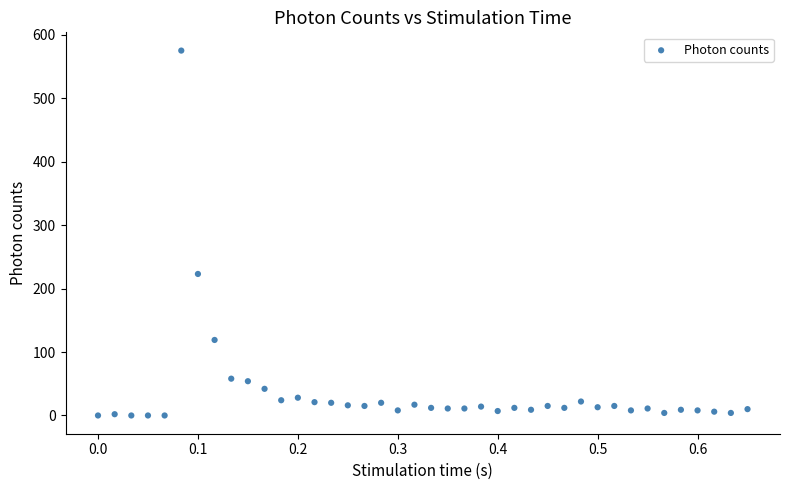

What is the range of Y values (max minus min)?

575